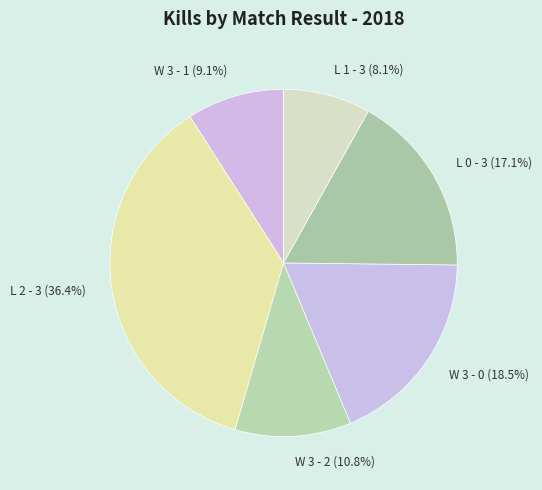

How many segments does this pie chart have?

6